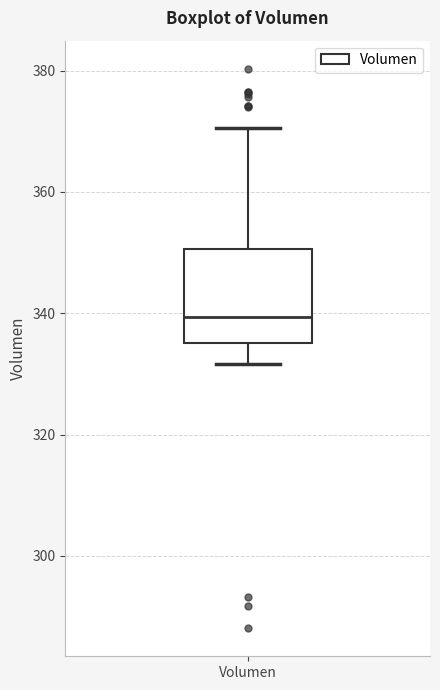

Where is the lower edge of the box for Volumen on the y-axis? The values are not printed on the chart, so give them approximately, as read against the axis.

336